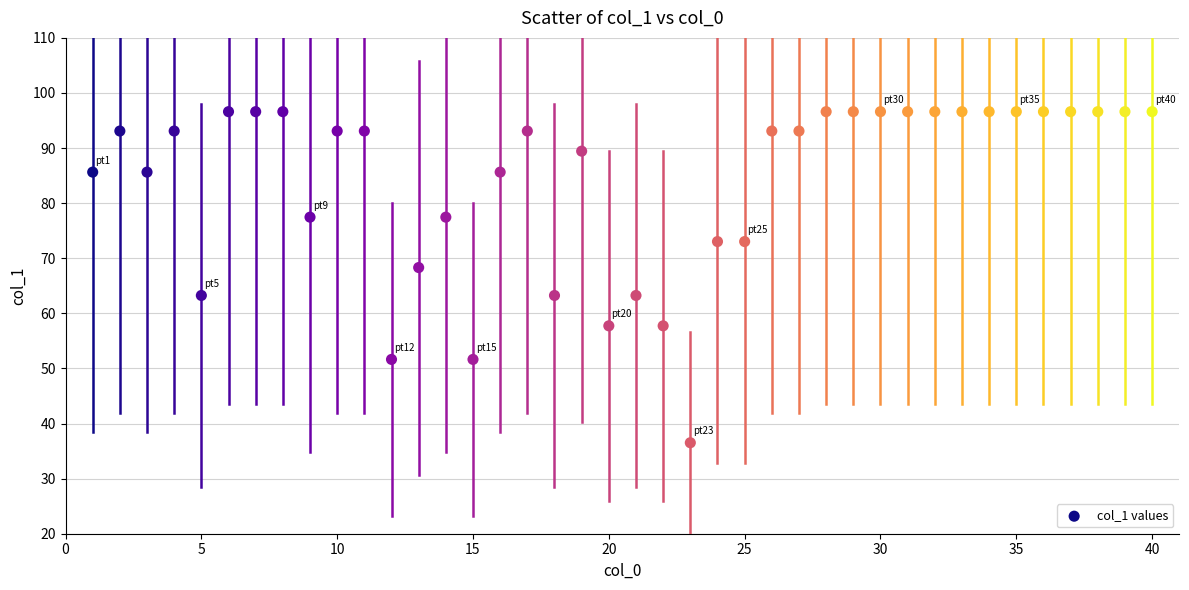

What is the range of X values (max minus min)?

39.0